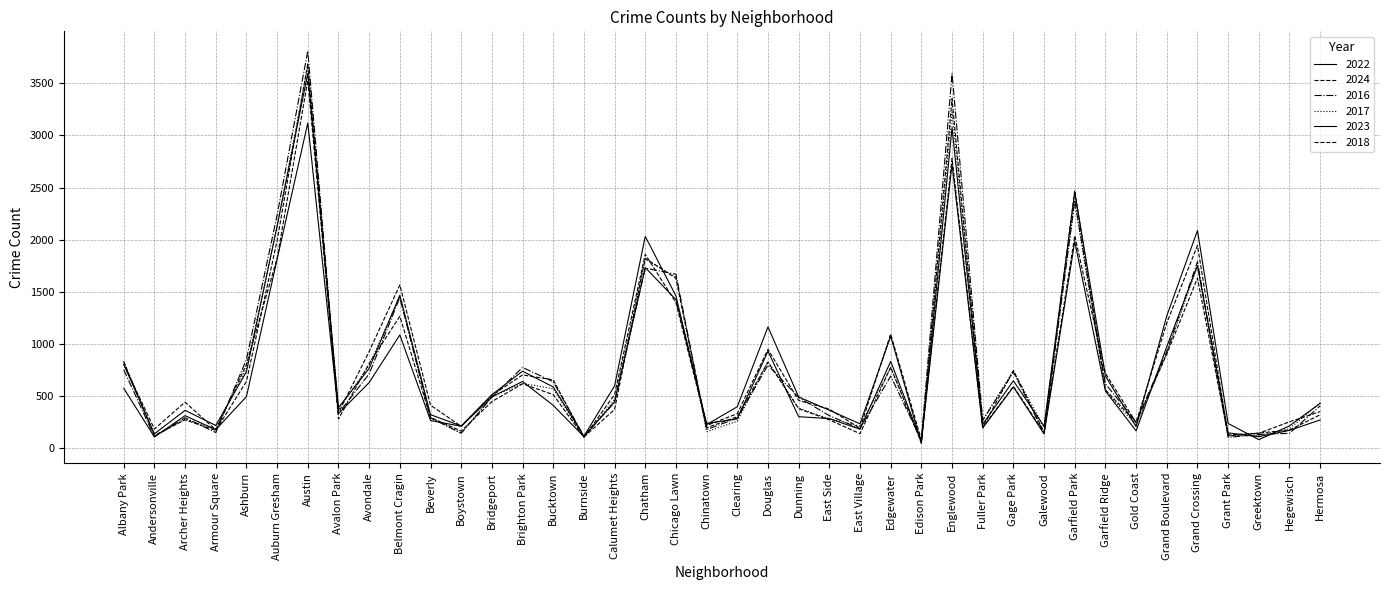

What is the sum of the 2023 values at Hermosa and Auburn Gresham?

2560